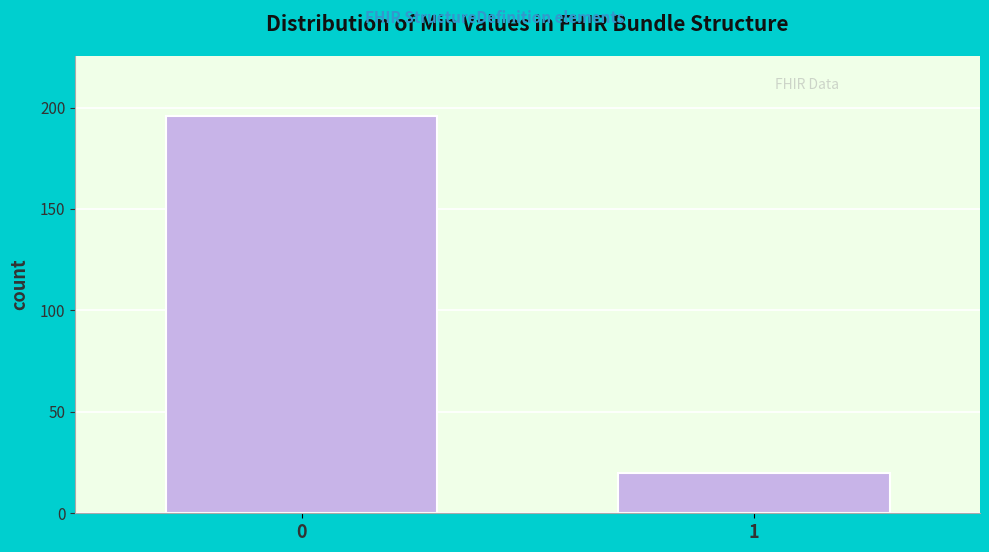

Reading left to right, what are all the values shown in this chart?

196	20